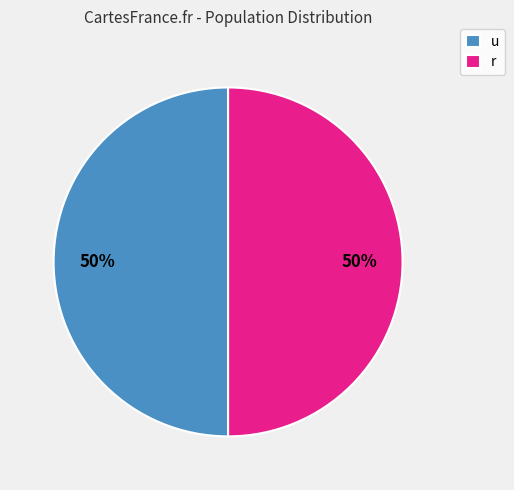

How many segments does this pie chart have?

2